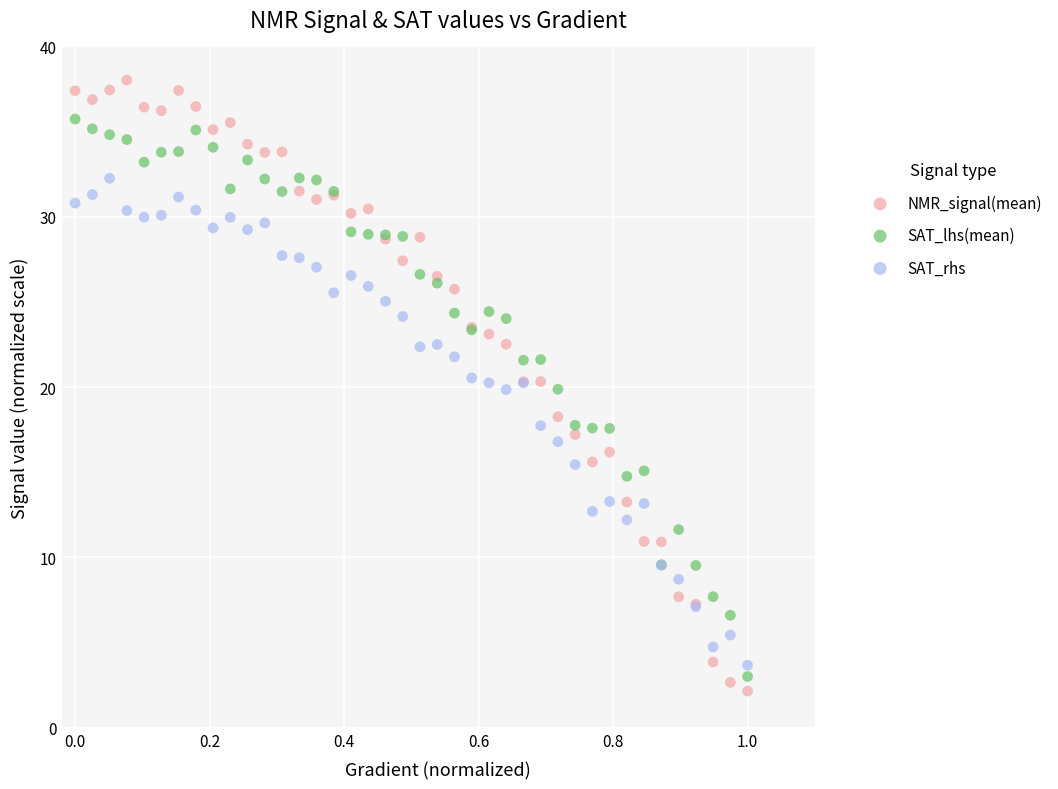

What are all the series names shown in the legend?

NMR_signal(mean), SAT_lhs(mean), SAT_rhs